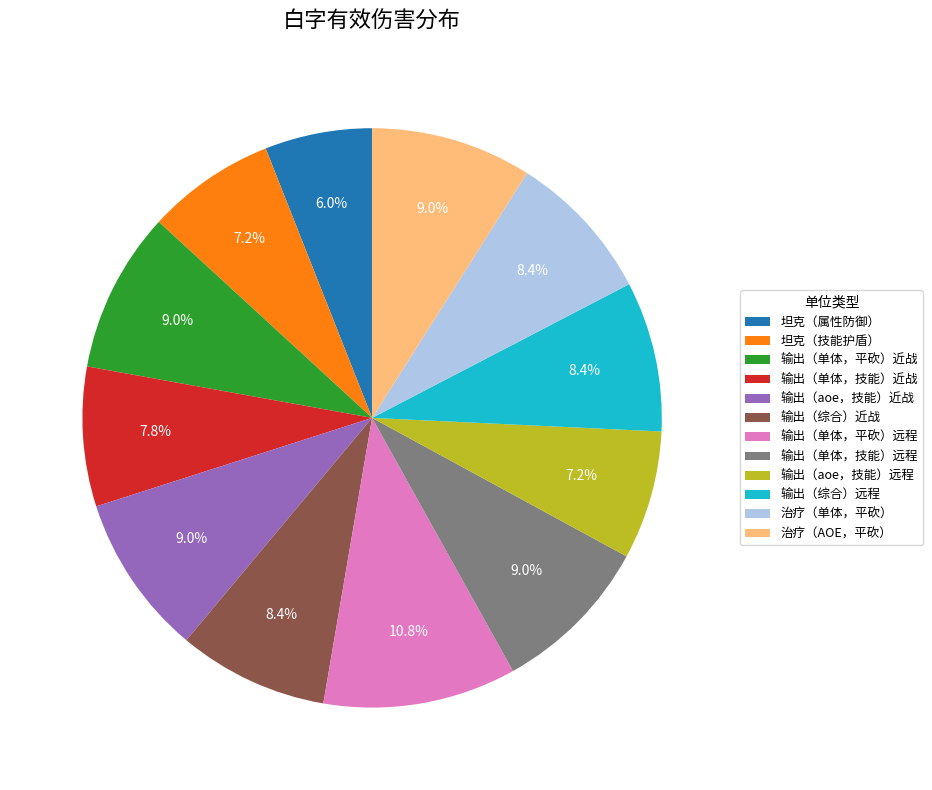

To the nearest percent, what portion does 输出（综合）远程 represent?

8%